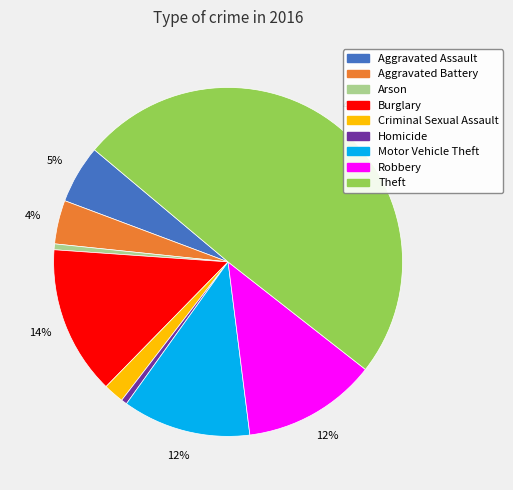

What is the largest slice in the pie chart?

Theft